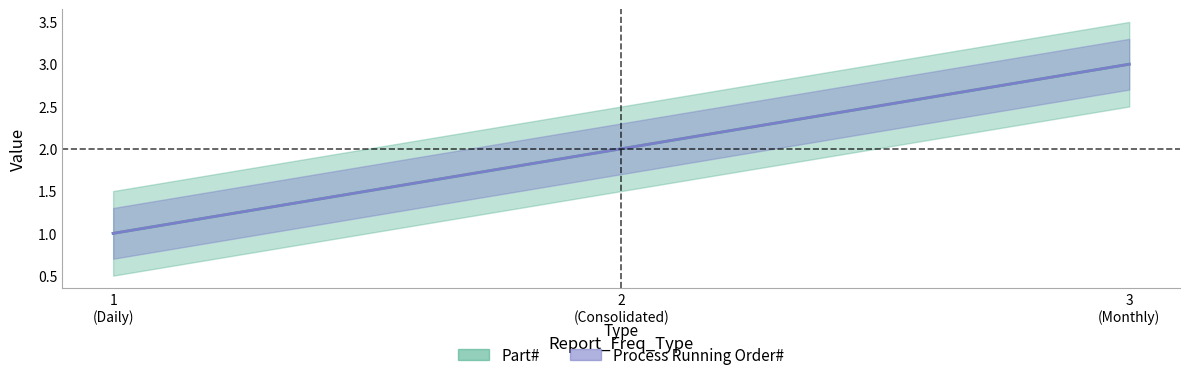

Which series has the largest total across all categories?

Part#